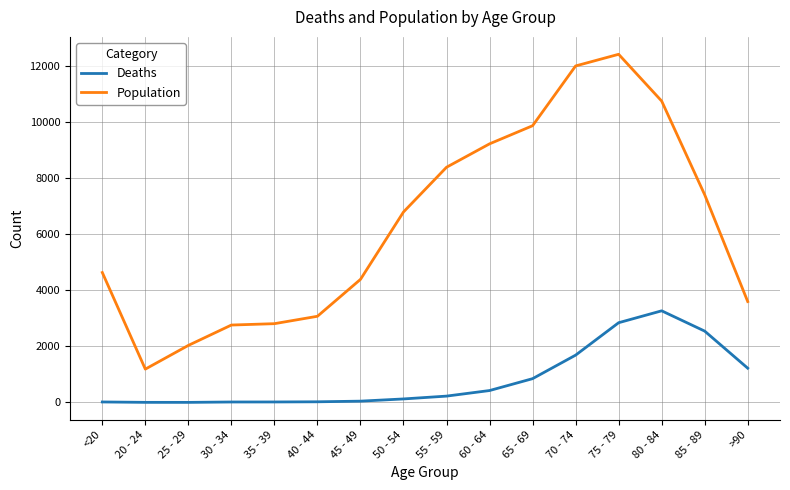

The Population series shows 2765 at 30 - 34. True or false?

True